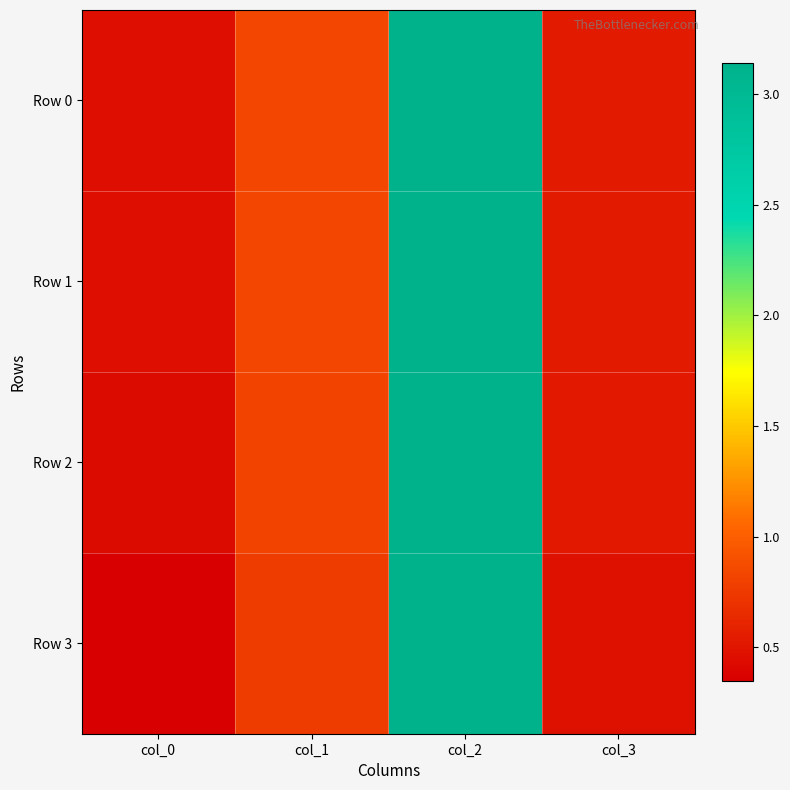

Reading left to right, list all the values displayed in this chart.

Row 0: col_0=0.5	col_1=0.8	col_2=3.1	col_3=0.5
Row 1: col_0=0.5	col_1=0.8	col_2=3.1	col_3=0.5
Row 2: col_0=0.4	col_1=0.8	col_2=3.1	col_3=0.5
Row 3: col_0=0.3	col_1=0.8	col_2=3.1	col_3=0.5